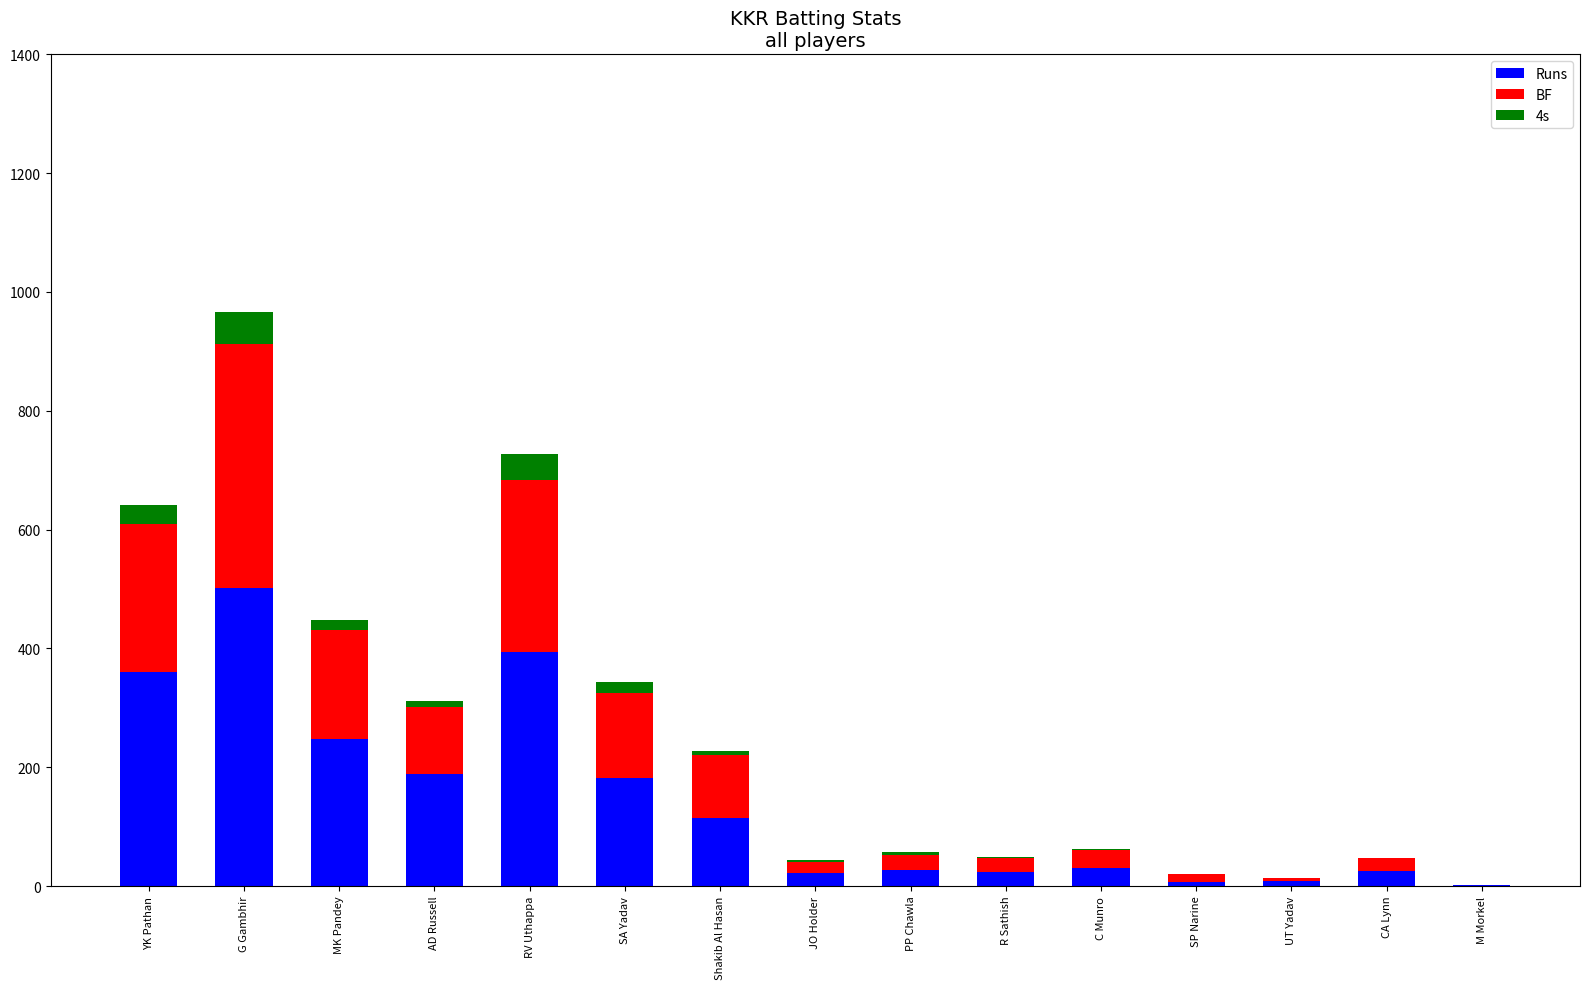

What are all the series names shown in the legend?

Runs, BF, 4s